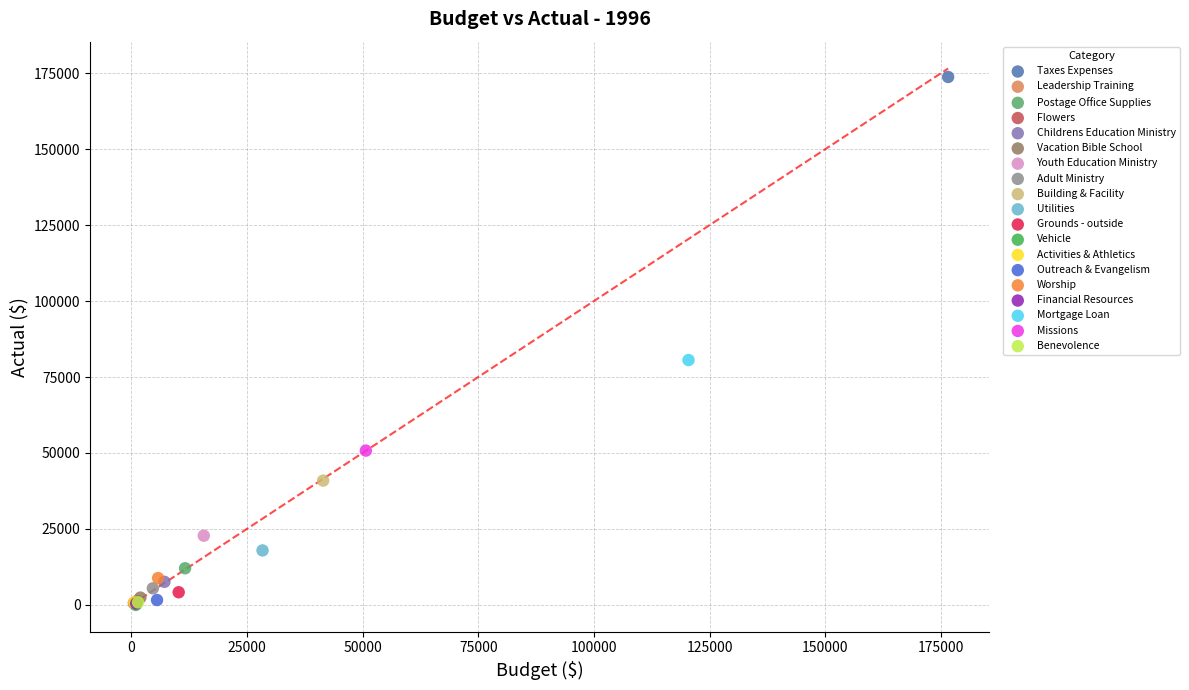

What are all the series names shown in the legend?

Taxes Expenses, Leadership Training, Postage Office Supplies, Flowers, Childrens Education Ministry, Vacation Bible School, Youth Education Ministry, Adult Ministry, Building & Facility, Utilities, Grounds - outside, Vehicle, Activities & Athletics, Outreach & Evangelism, Worship, Financial Resources, Mortgage Loan, Missions, Benevolence